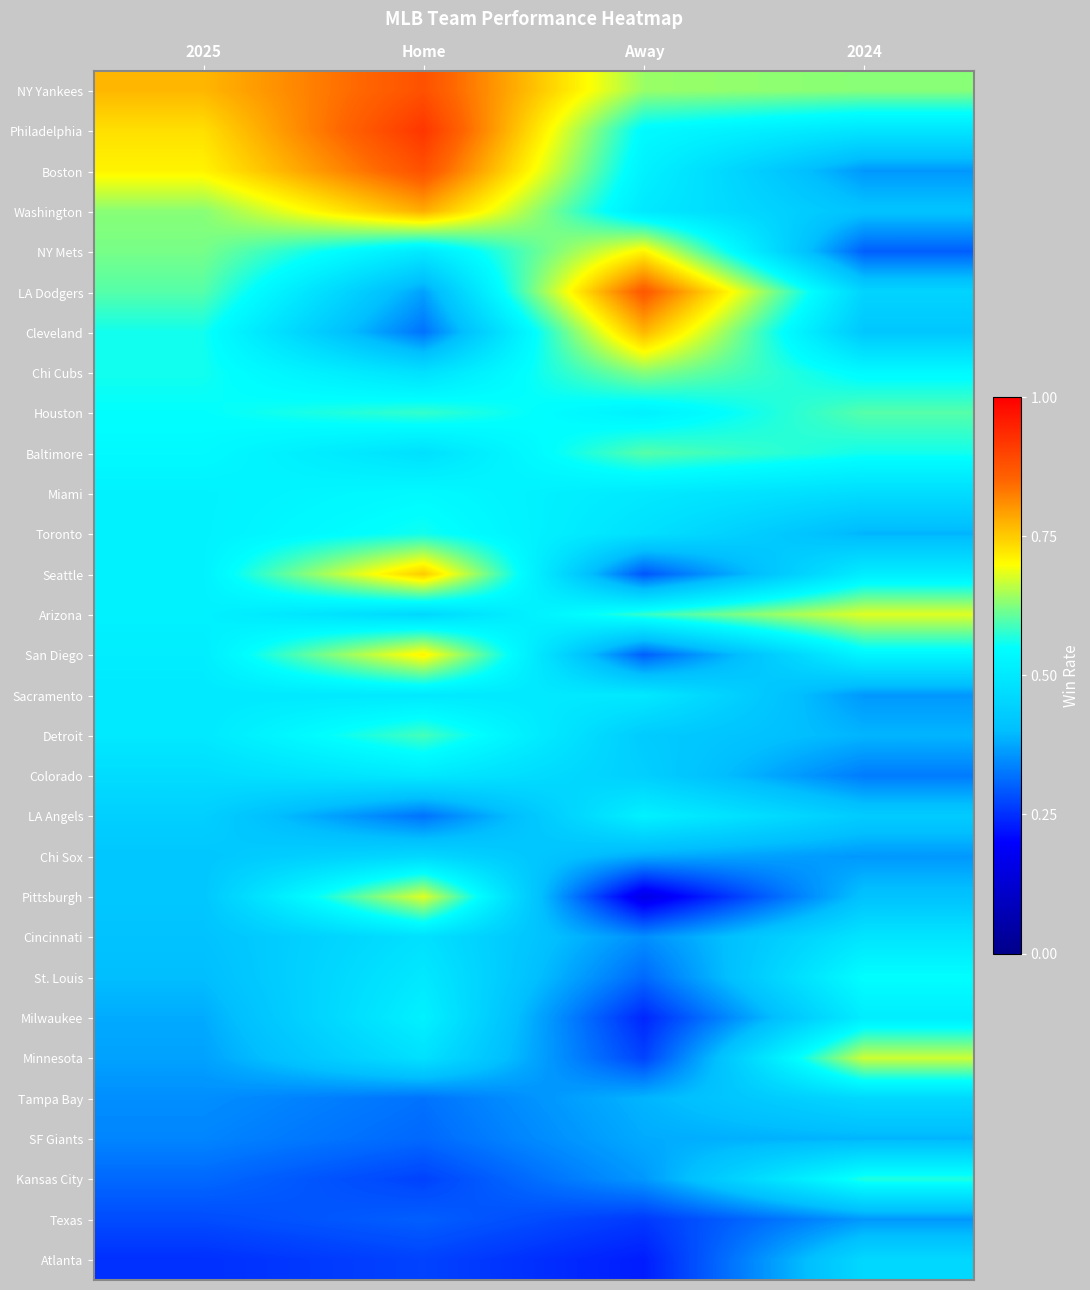

Reading left to right, list all the values displayed in this chart.

NY Yankees: 2025=0.8	Home=0.9	Away=0.6	2024=0.6
Philadelphia: 2025=0.7	Home=0.9	Away=0.5	2024=0.5
Boston: 2025=0.7	Home=0.9	Away=0.5	2024=0.4
Washington: 2025=0.6	Home=0.8	Away=0.5	2024=0.4
NY Mets: 2025=0.6	Home=0.5	Away=0.7	2024=0.3
LA Dodgers: 2025=0.6	Home=0.4	Away=0.9	2024=0.5
Cleveland: 2025=0.6	Home=0.3	Away=0.8	2024=0.4
Chi Cubs: 2025=0.6	Home=0.5	Away=0.6	2024=0.5
Houston: 2025=0.6	Home=0.6	Away=0.5	2024=0.6
Baltimore: 2025=0.5	Home=0.5	Away=0.6	2024=0.6
Miami: 2025=0.5	Home=0.5	Away=0.5	2024=0.5
Toronto: 2025=0.5	Home=0.6	Away=0.5	2024=0.4
Seattle: 2025=0.5	Home=0.8	Away=0.3	2024=0.5
Arizona: 2025=0.5	Home=0.5	Away=0.6	2024=0.7
San Diego: 2025=0.5	Home=0.7	Away=0.3	2024=0.5
Sacramento: 2025=0.5	Home=0.5	Away=0.5	2024=0.4
Detroit: 2025=0.5	Home=0.6	Away=0.4	2024=0.4
Colorado: 2025=0.5	Home=0.5	Away=0.4	2024=0.3
LA Angels: 2025=0.4	Home=0.3	Away=0.5	2024=0.4
Chi Sox: 2025=0.4	Home=0.5	Away=0.4	2024=0.4
Pittsburgh: 2025=0.4	Home=0.7	Away=0.2	2024=0.4
Cincinnati: 2025=0.4	Home=0.5	Away=0.3	2024=0.5
St. Louis: 2025=0.4	Home=0.5	Away=0.3	2024=0.6
Milwaukee: 2025=0.4	Home=0.5	Away=0.2	2024=0.5
Minnesota: 2025=0.4	Home=0.5	Away=0.3	2024=0.7
Tampa Bay: 2025=0.3	Home=0.3	Away=0.4	2024=0.5
SF Giants: 2025=0.3	Home=0.3	Away=0.4	2024=0.4
Kansas City: 2025=0.3	Home=0.3	Away=0.4	2024=0.6
Texas: 2025=0.3	Home=0.3	Away=0.3	2024=0.4
Atlanta: 2025=0.2	Home=0.3	Away=0.2	2024=0.5